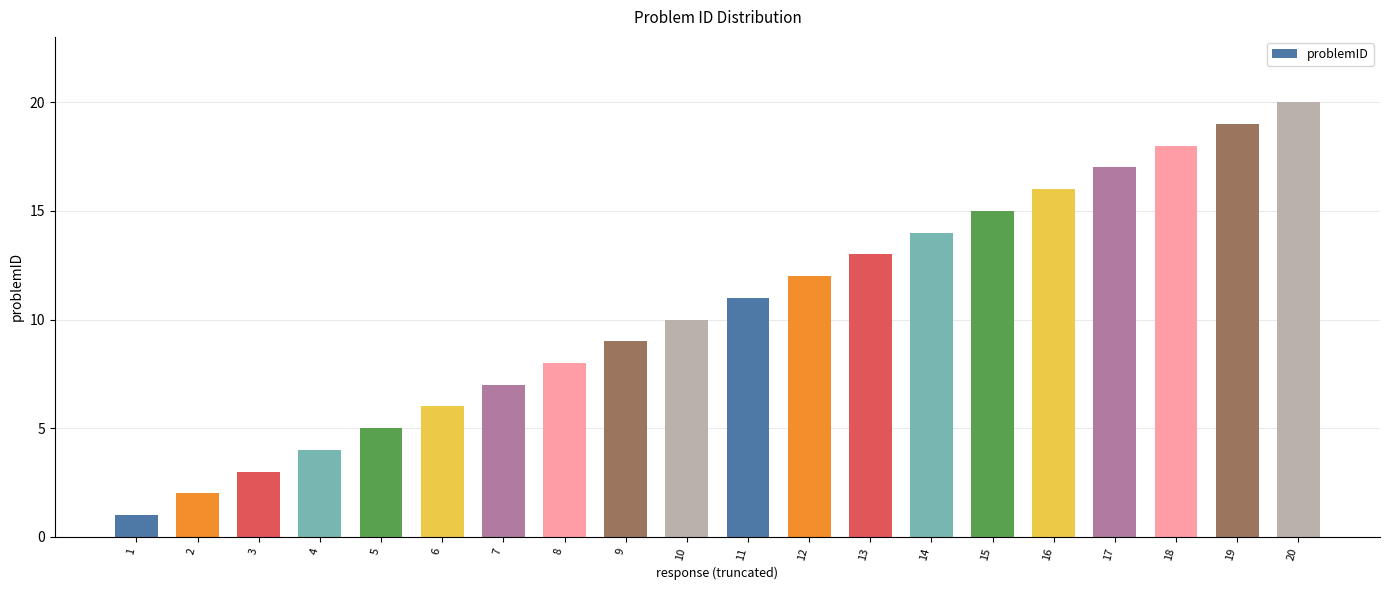

The value at 13 is 13. True or false?

True